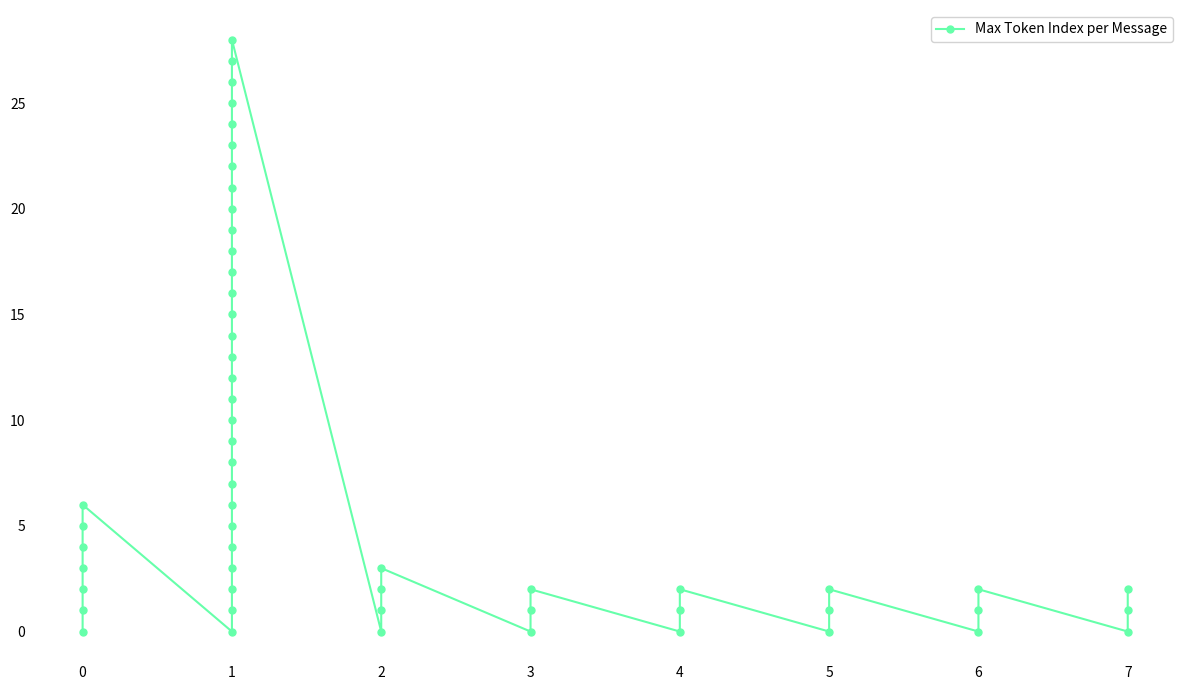

How many lines are shown in the chart?

1